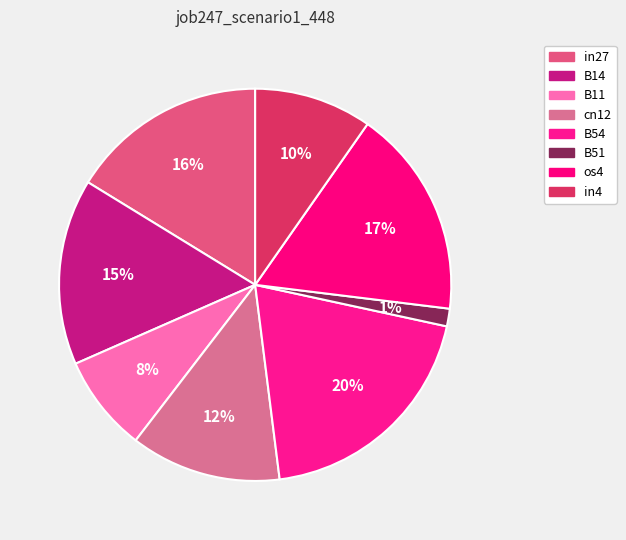

How many segments does this pie chart have?

8